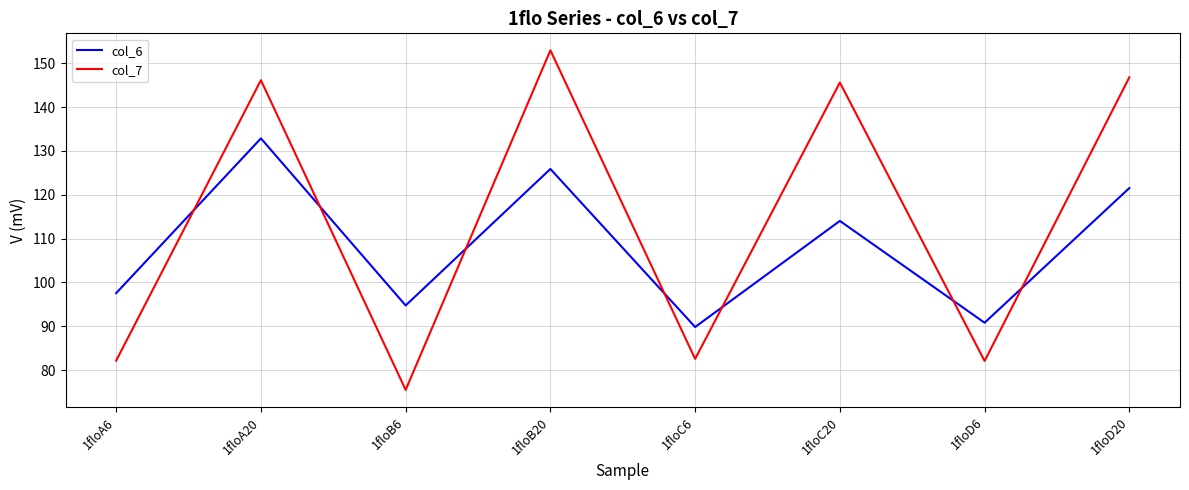

At which category does the chart reach its peak across all series?

1floB20